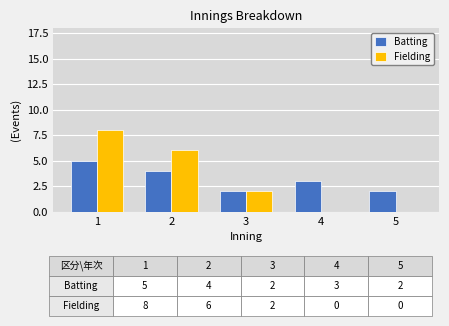

The value of Batting at 2 is 6. True or false?

False